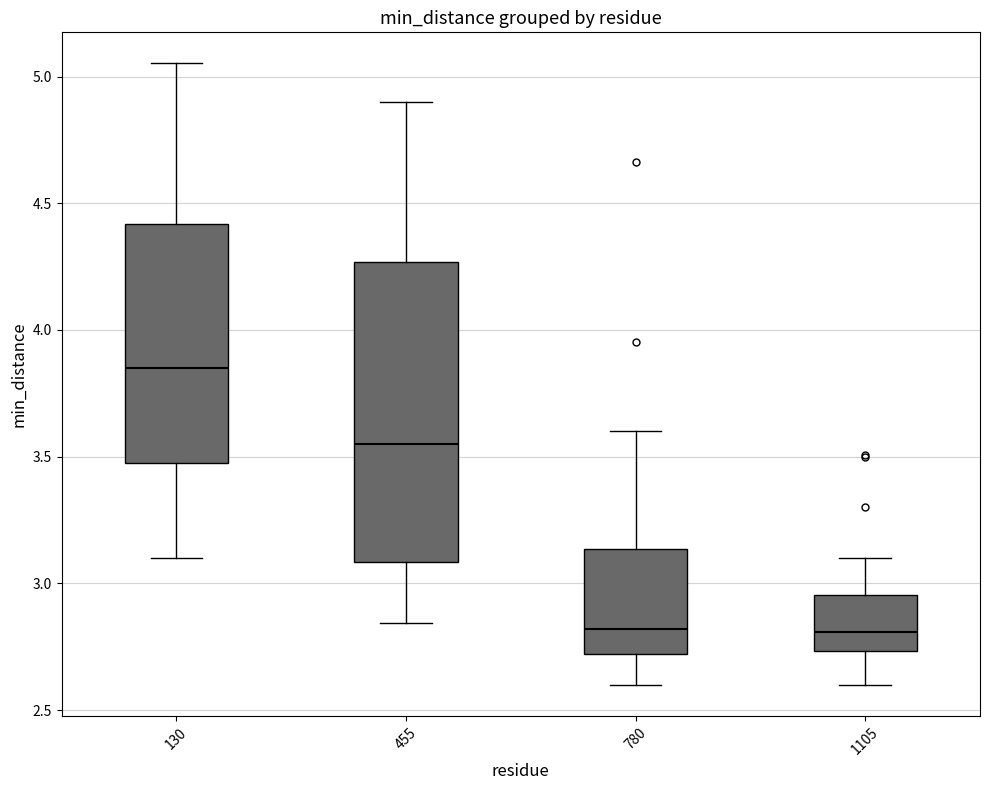

Which box's median line is the highest?

130